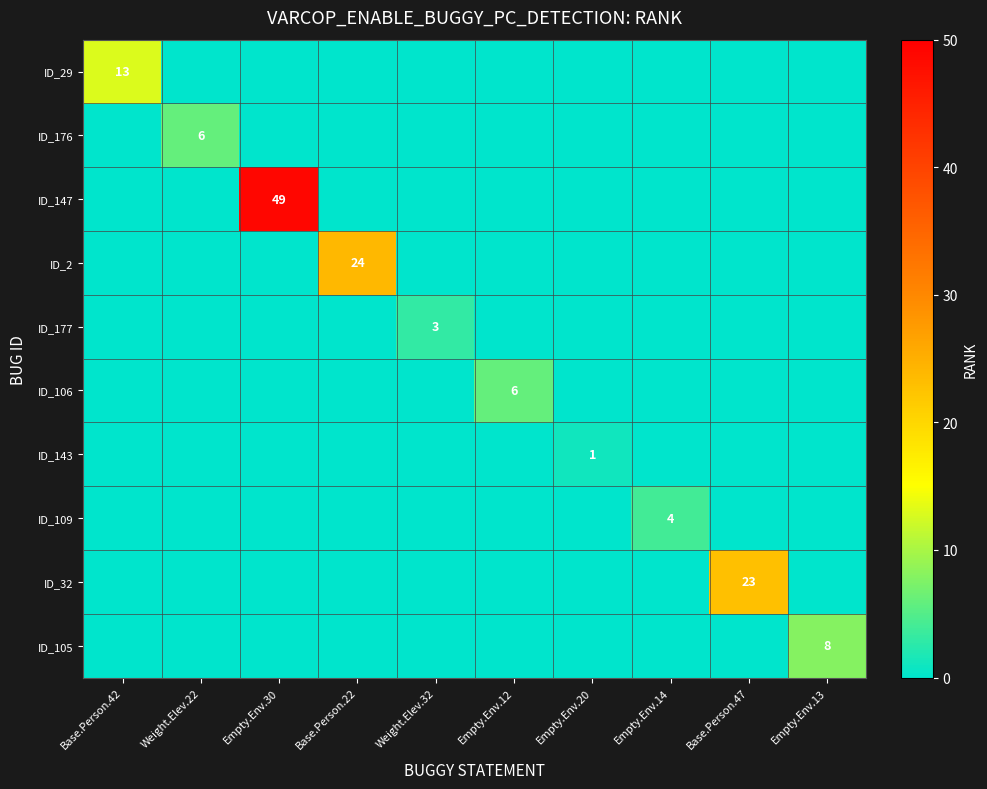

The ID_2 series shows 41 at Base.Person.22. True or false?

False